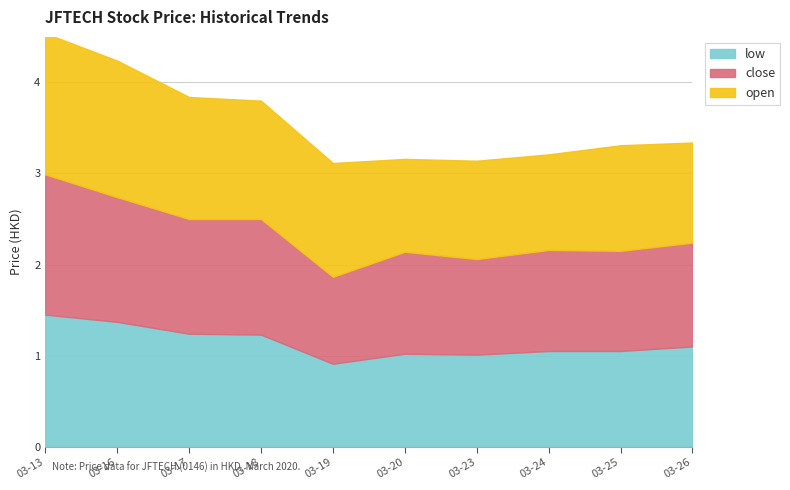

Where is low nearest to the value 1?

2020-03-23